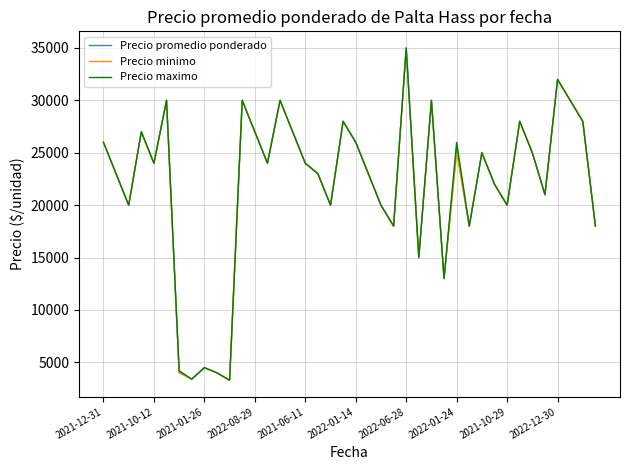

What is the smallest value displayed?

3300